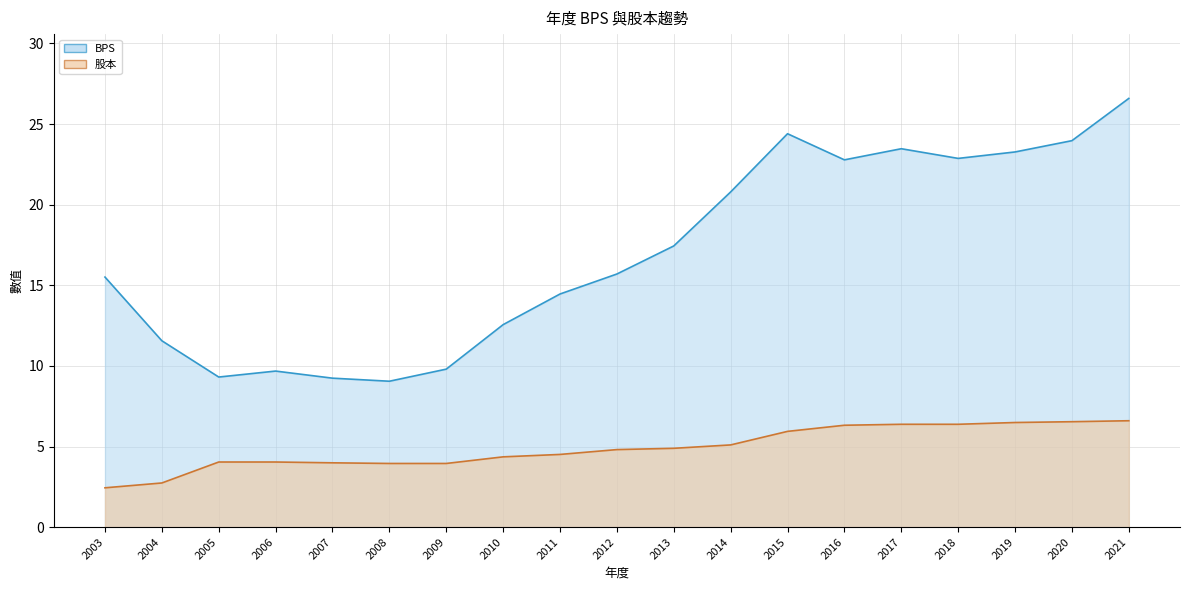

Reading left to right, what are all the values shown in this chart?

BPS: 15.5	11.6	9.3	9.7	9.2	9.1	9.8	12.6	14.5	15.7	17.4	20.8	24.4	22.8	23.5	22.9	23.3	24.0	26.6
股本: 2.4	2.7	4.0	4.0	4.0	4.0	4.0	4.4	4.5	4.8	4.9	5.1	5.9	6.3	6.4	6.4	6.5	6.5	6.6